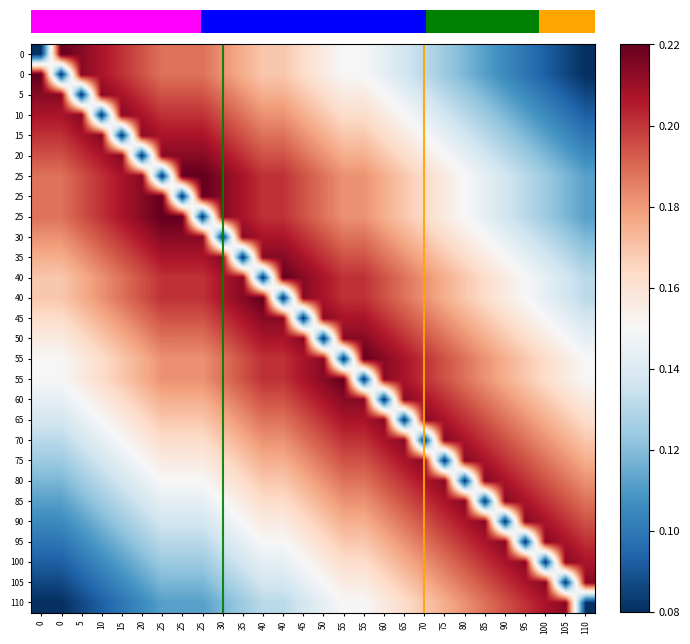

Read the row_20 value at 45.

0.2